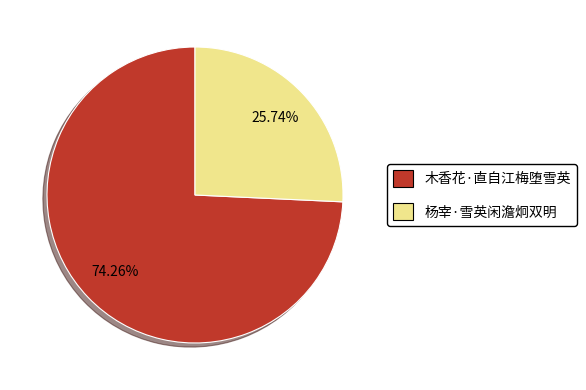

Which slice is the smallest?

杨宰·雪英闲澹炯双明